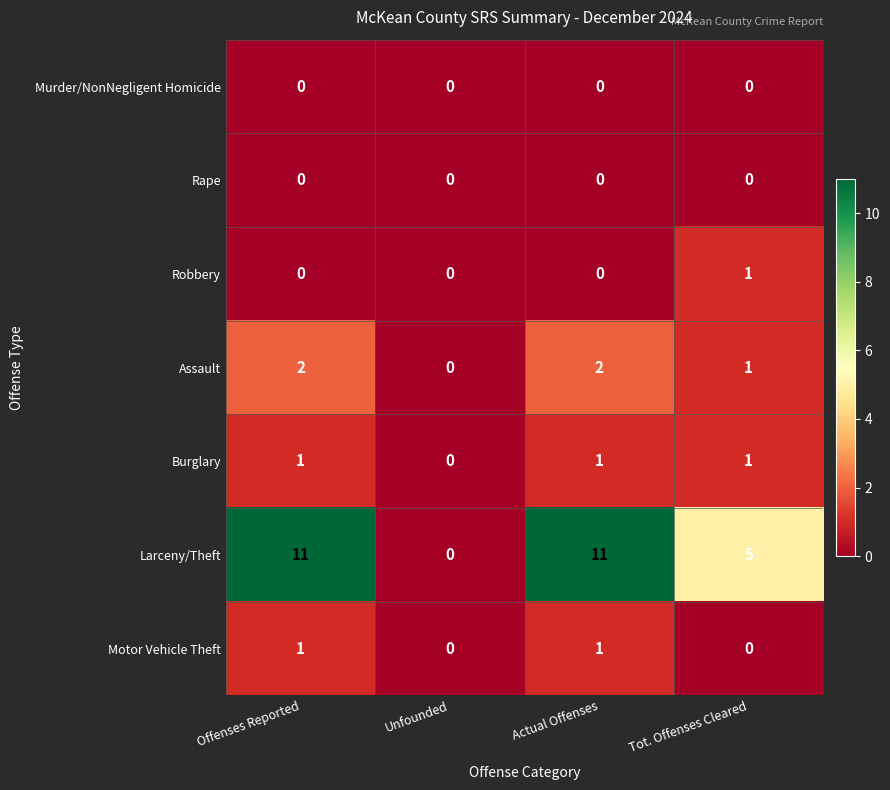

At how many categories does at least one series exceed 4?

3